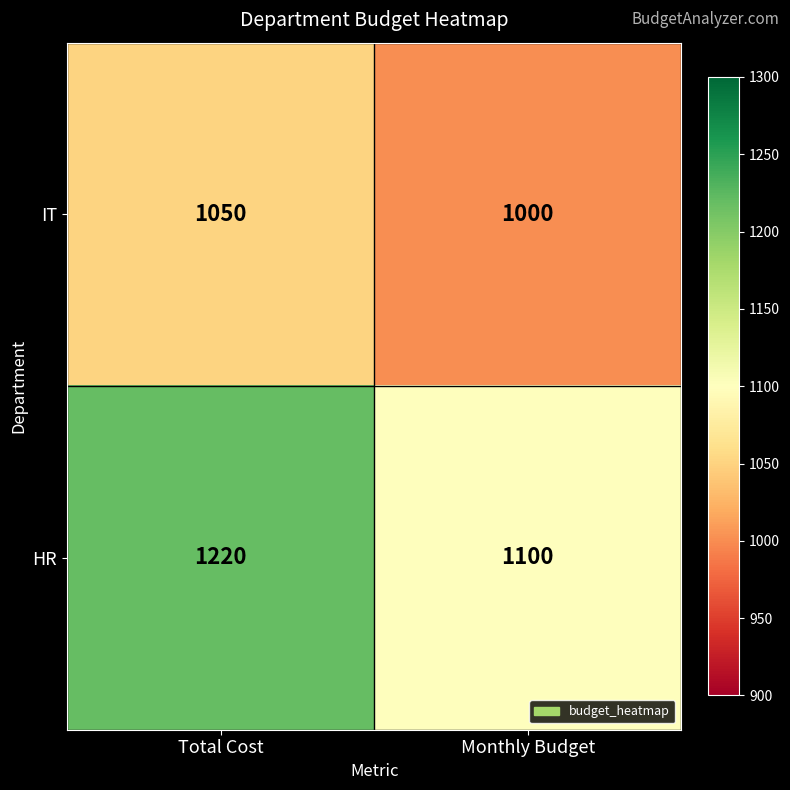

List the series in order of their peak value, lowest first.

IT, HR